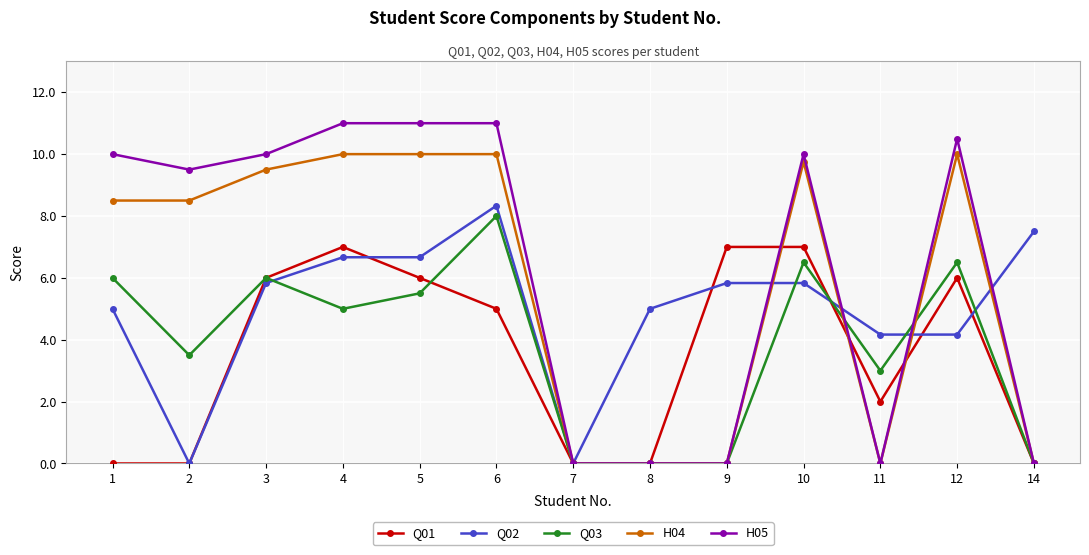

At which category does H05 reach its first local valley?

2